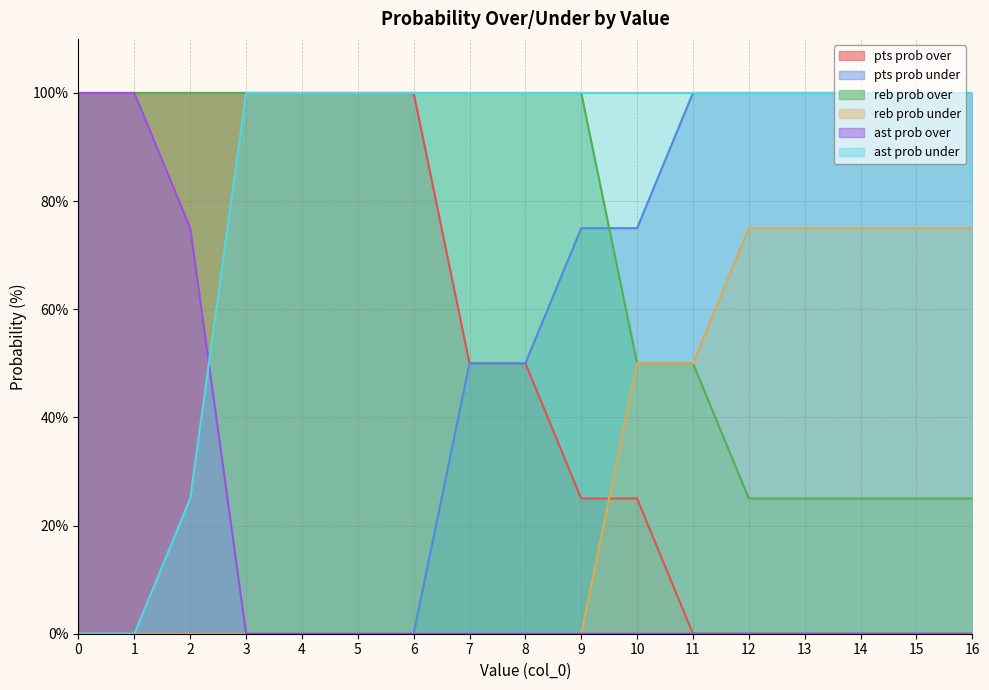

Between 2 and 14, which series saw the biggest shift?

pts prob over